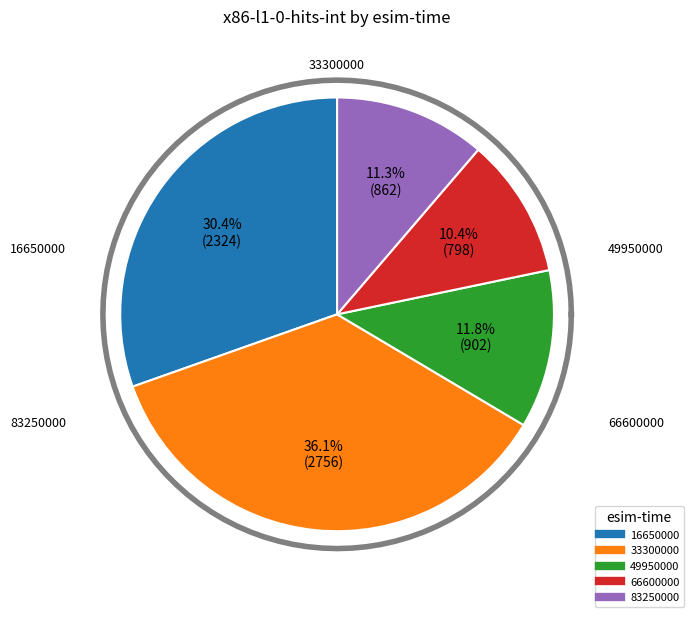

How many segments does this pie chart have?

5